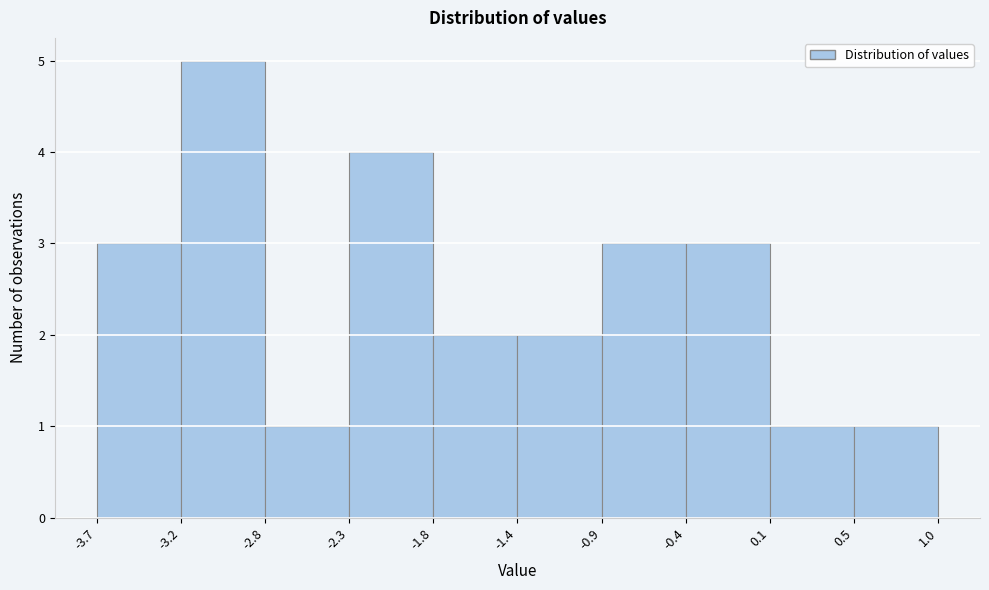

Reading left to right, list every bar in this chart as the range it spans on the x-axis followed by its height. The values are not printed on the chart, so give them approximately, as read against the axis.

-3.7 to -3.2: 3
-3.2 to -2.8: 5
-2.8 to -2.3: 1
-2.3 to -1.8: 4
-1.8 to -1.4: 2
-1.4 to -0.9: 2
-0.9 to -0.4: 3
-0.4 to 0.1: 3
0.1 to 0.5: 1
0.5 to 1.0: 1